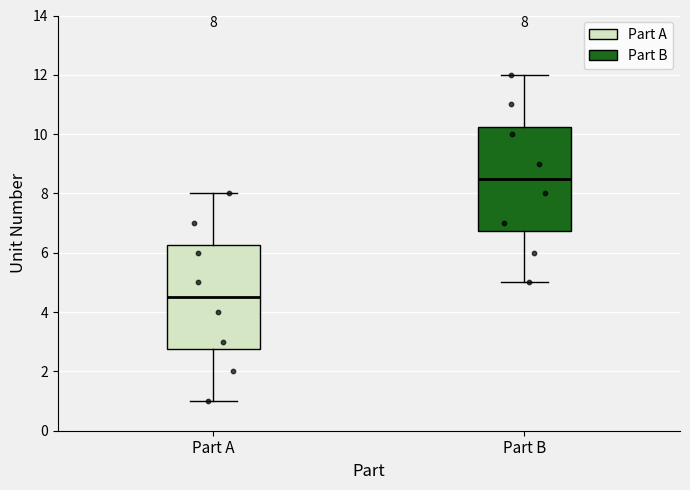

Which box's median line is the lowest?

Part A